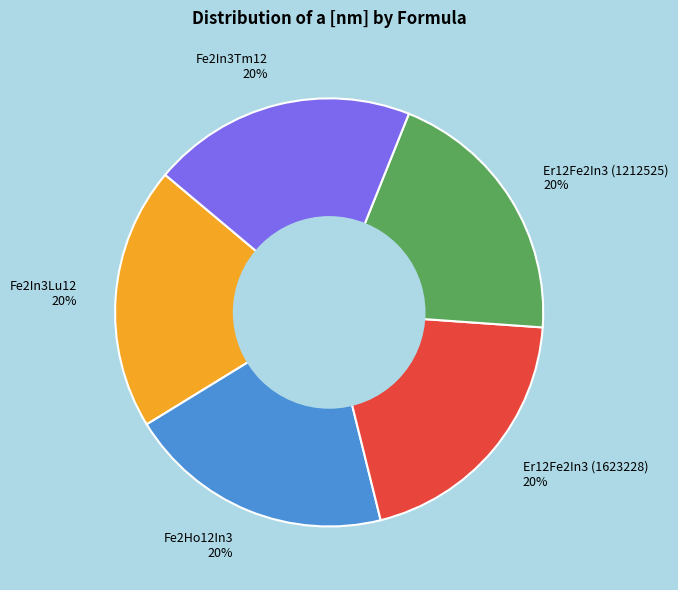

Is the sum of Fe2Ho12In3 and Er12Fe2In3 (1212525) greater than half?

No